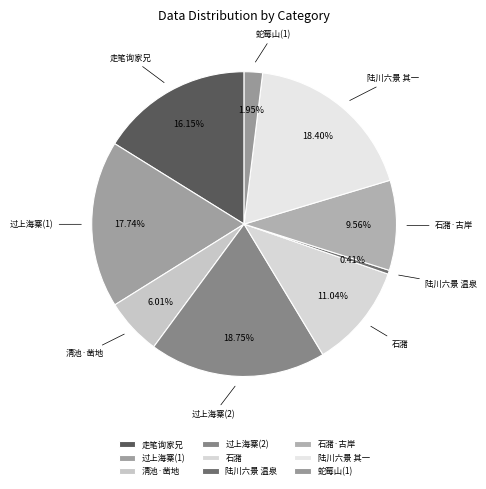

Which has a higher value, 过上海寨(1) or 陆川六景 温泉?

过上海寨(1)